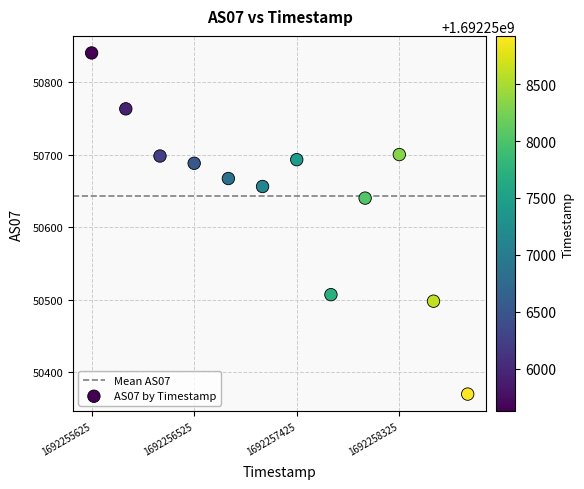

What is the average Y value?

50643